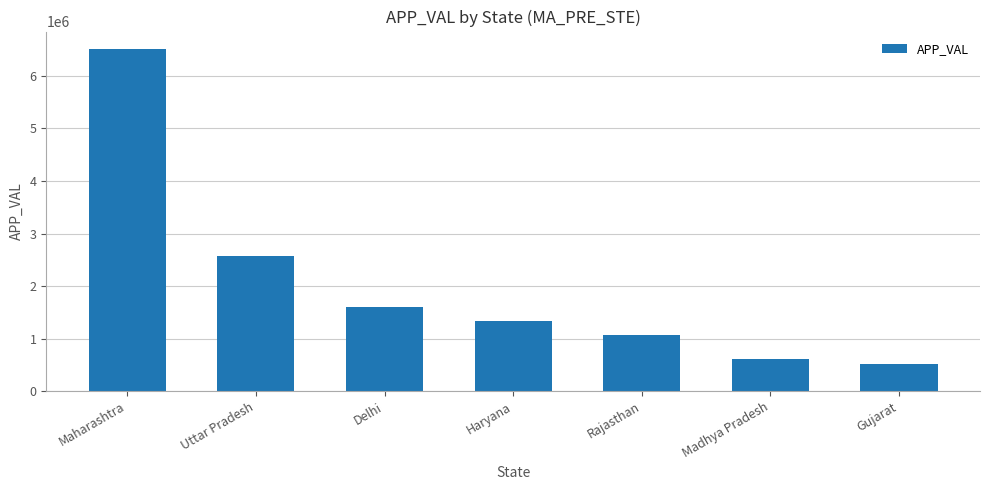

Are the bars grouped side by side (vs. stacked)?

No